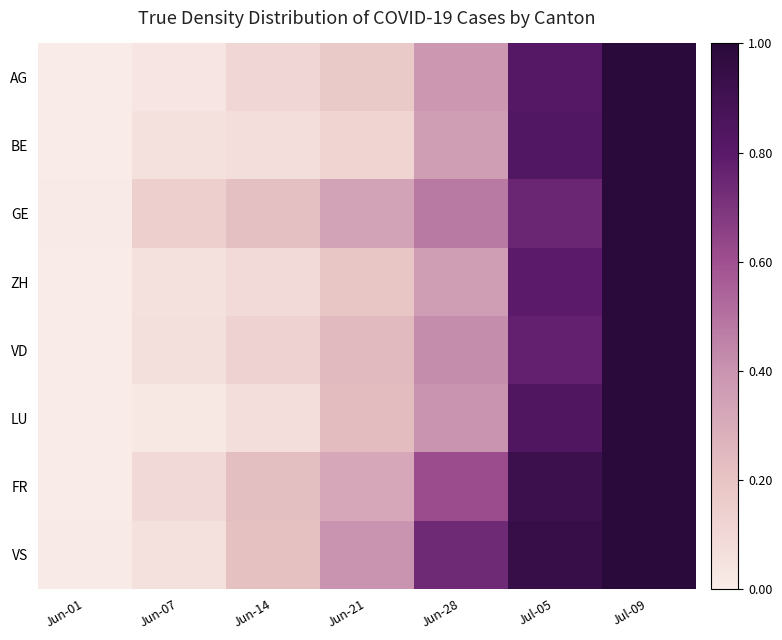

At how many categories does at least one series exceed 0?

7